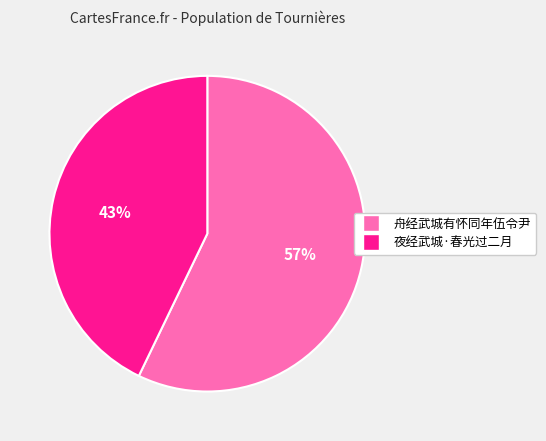

What is the majority slice?

舟经武城有怀同年伍令尹